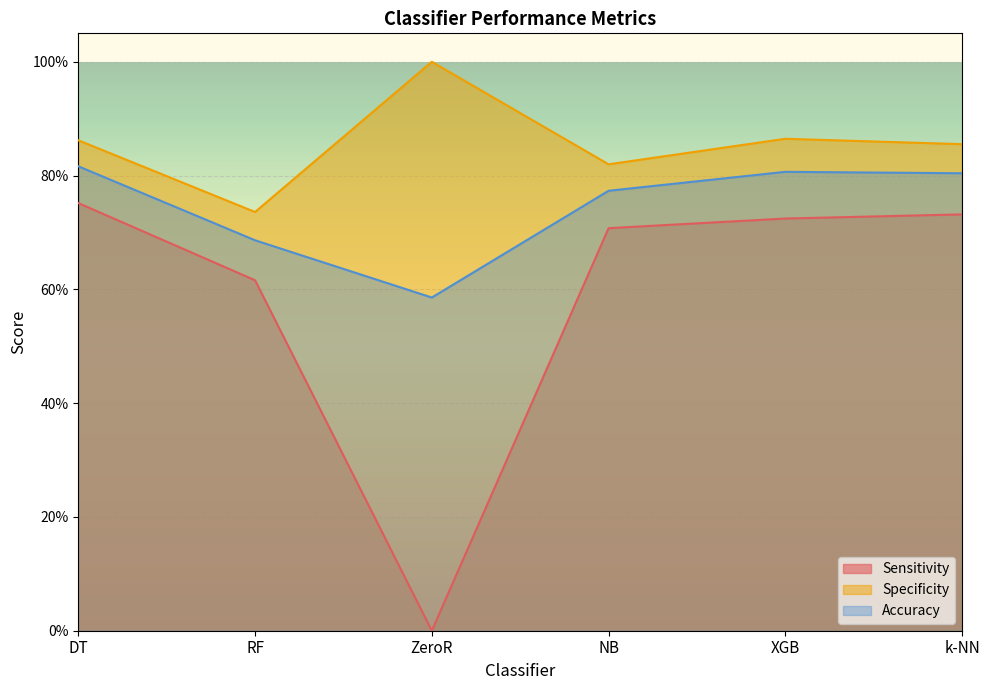

What is the label of the 5th point from the right?

RF